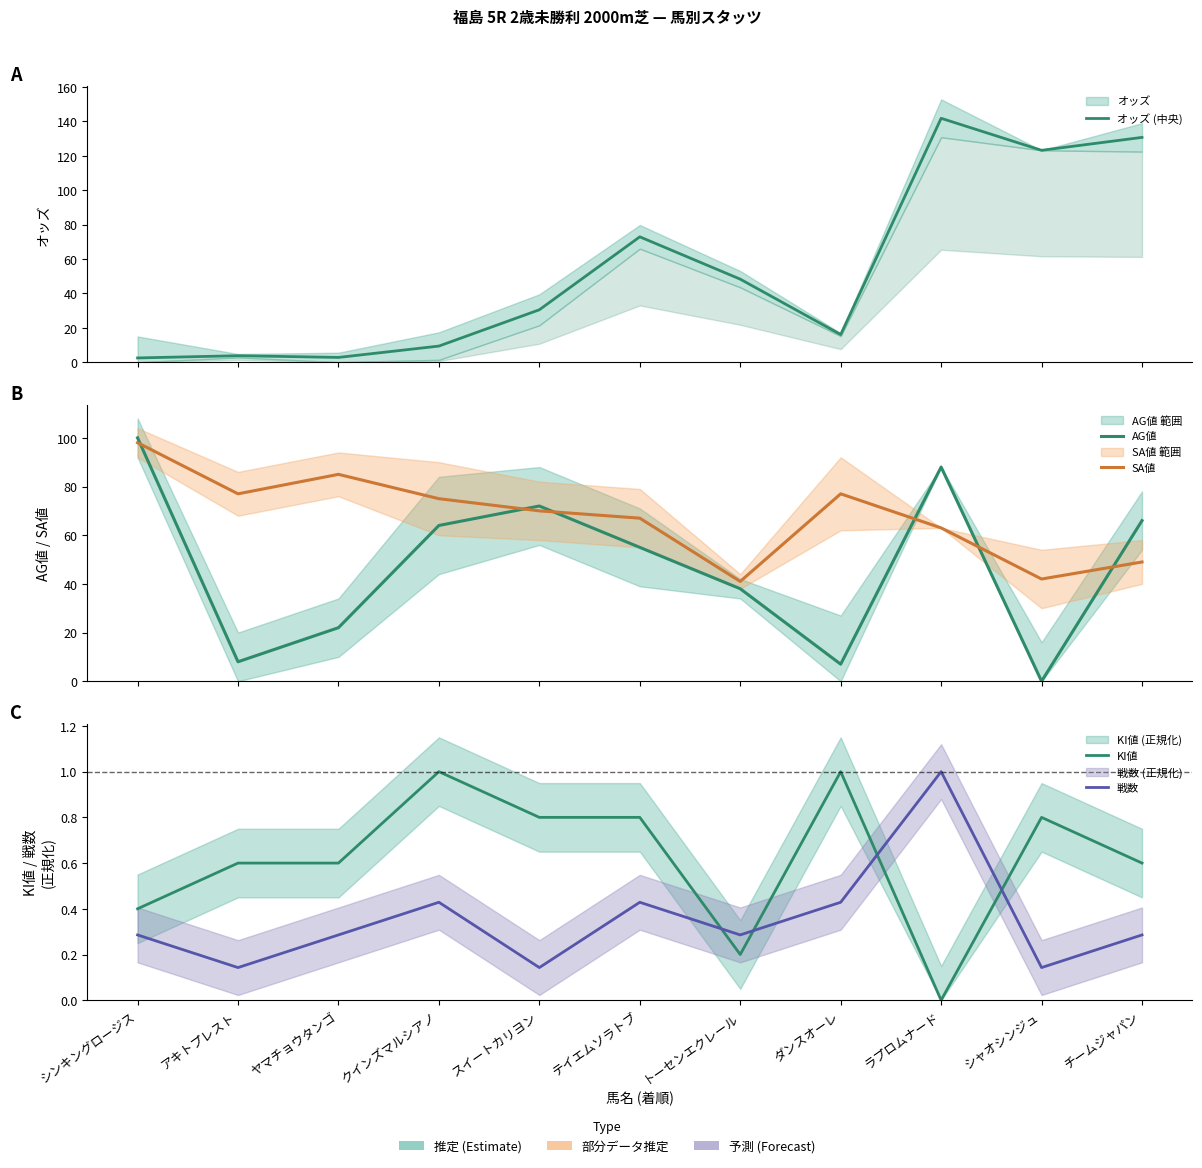

What are all the series names shown in the legend?

オッズ (中央), AG値, SA値, KI値, 戦数